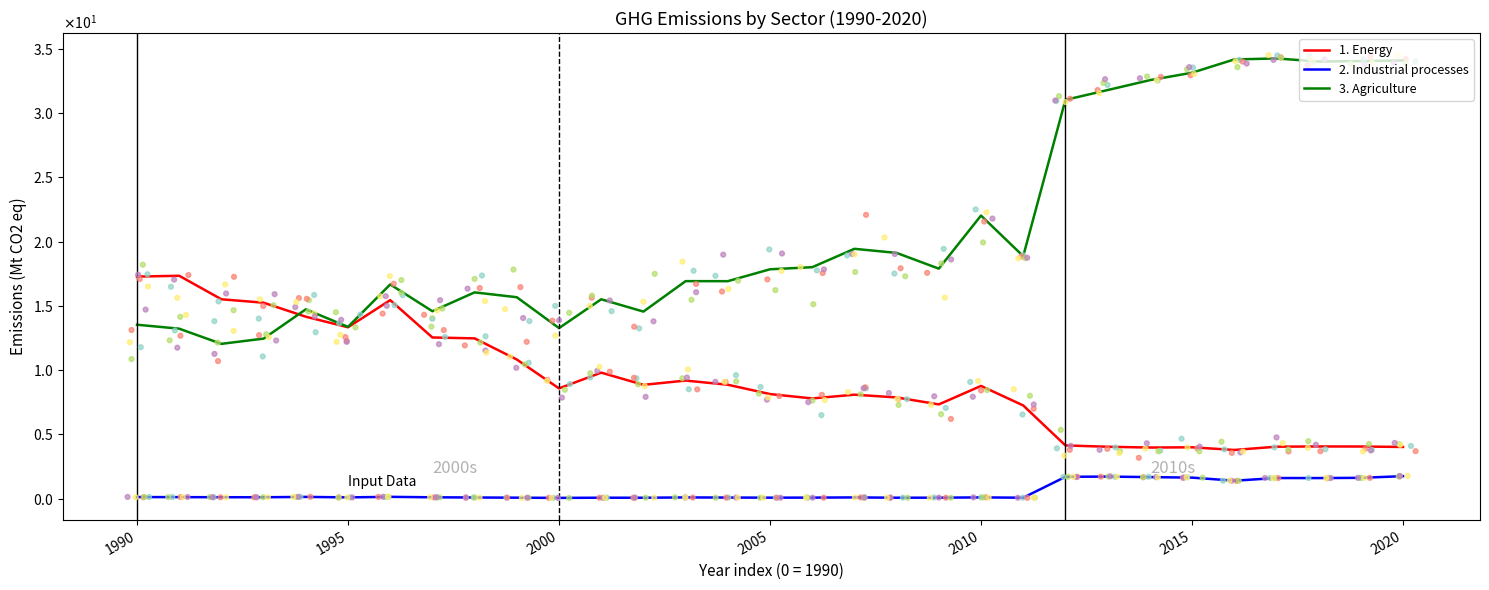

Which series contains the lowest Y value?

2. Industrial processes